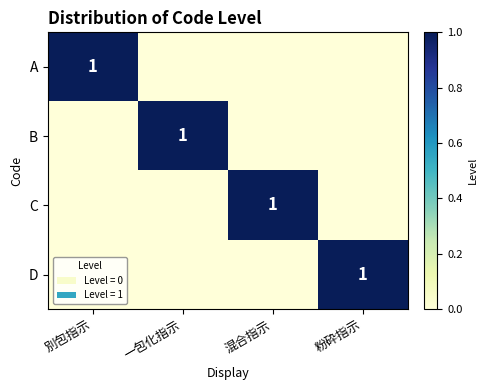

The value of D at 粉砕指示 is 0. True or false?

False